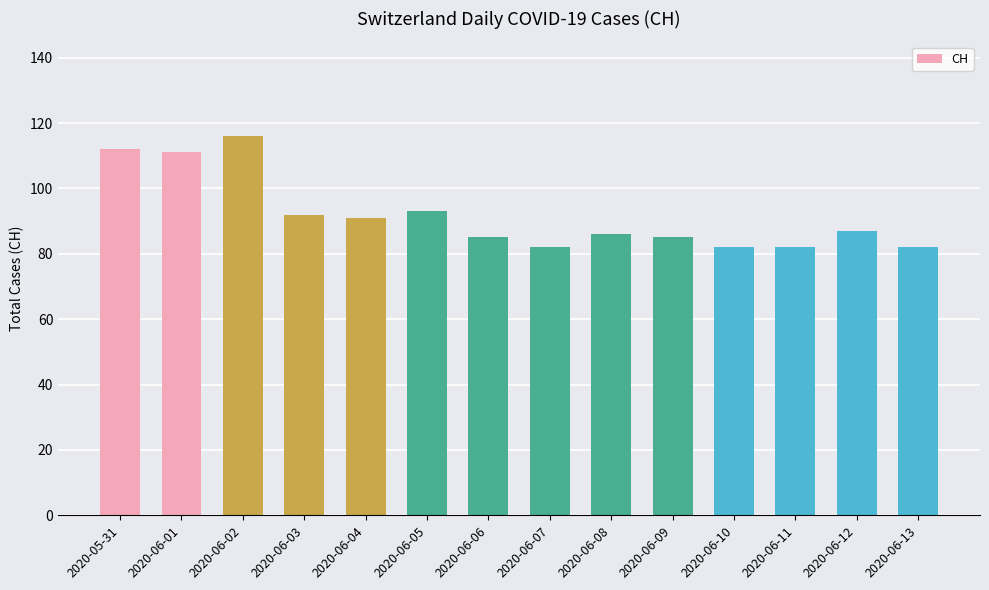

What is the average value?

92